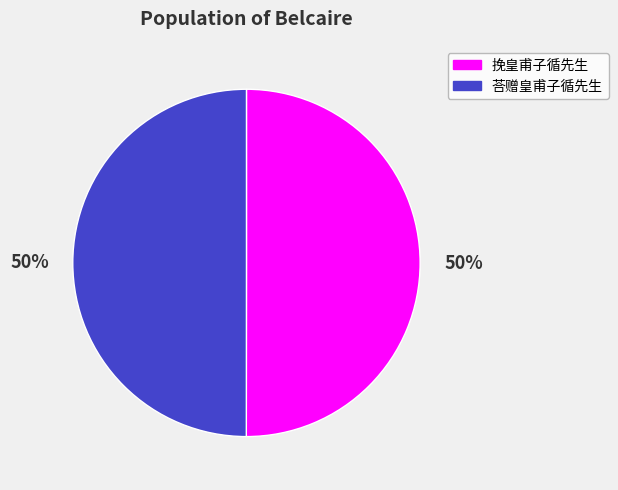

What is the ratio of the value at 荅赠皇甫子循先生 to the value at 挽皇甫子循先生?

1.0